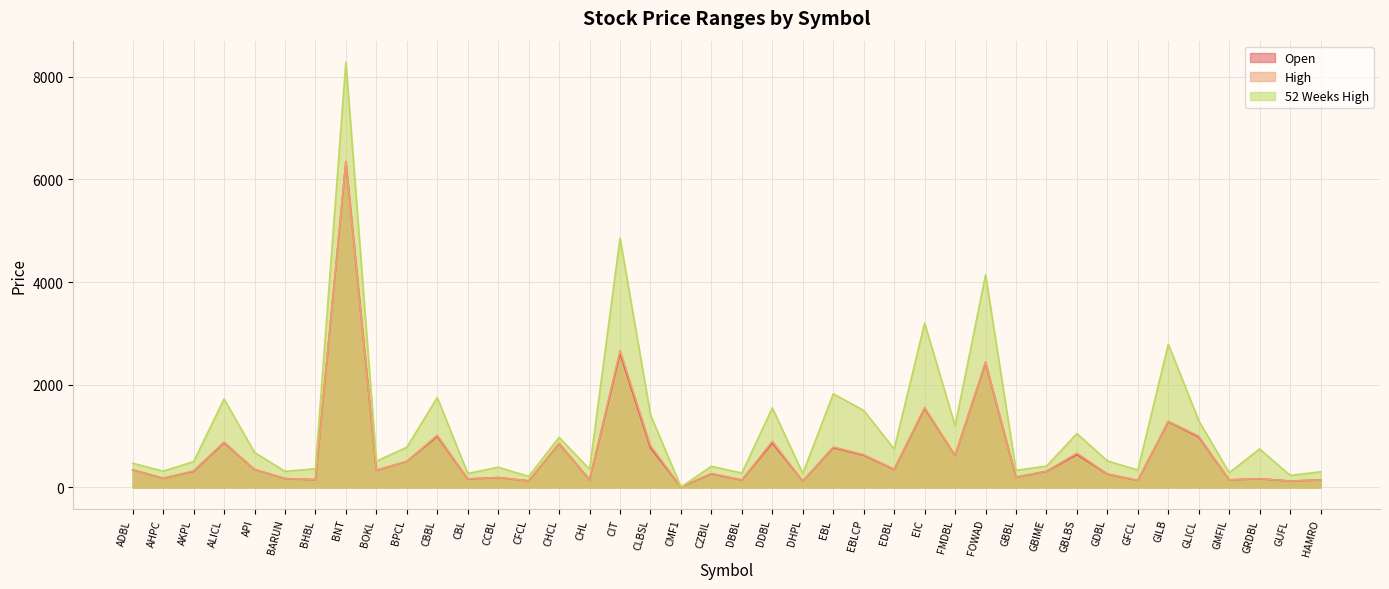

Is it true that 52 Weeks High equals 224.5 at CZBIL?

False